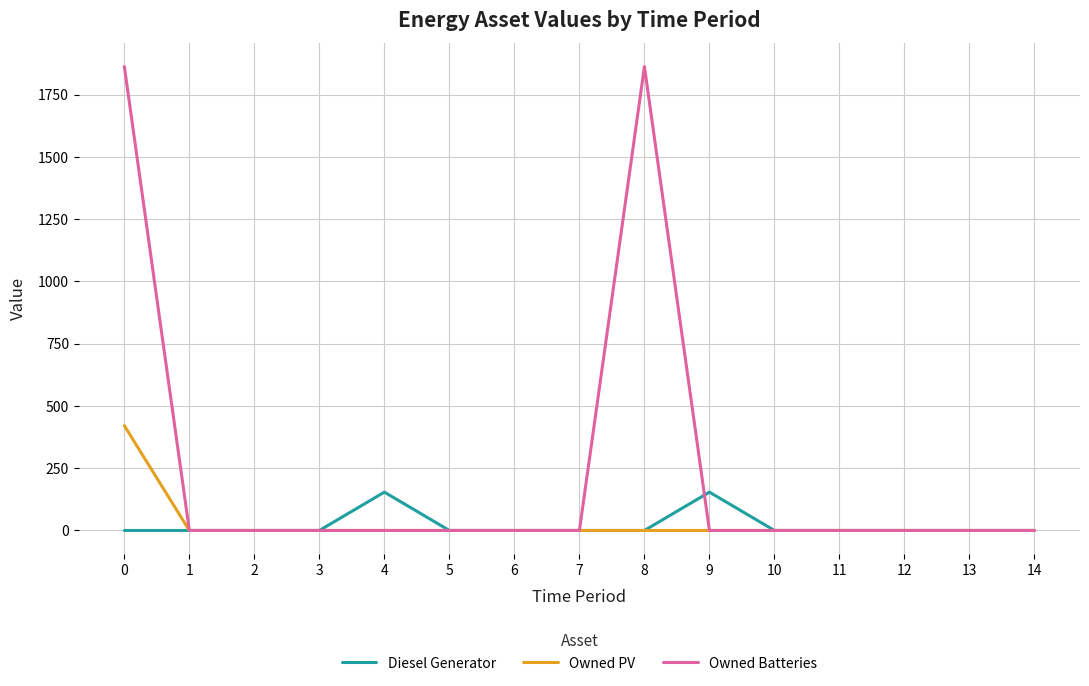

What is the total value across all series at 0?

2284.0